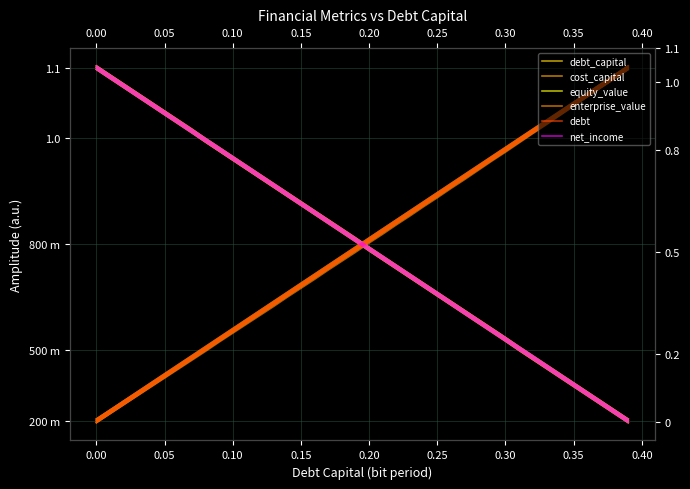

At −0.05, list the series in order from smallest to largest.

debt_capital, enterprise_value, debt, cost_capital, equity_value, net_income